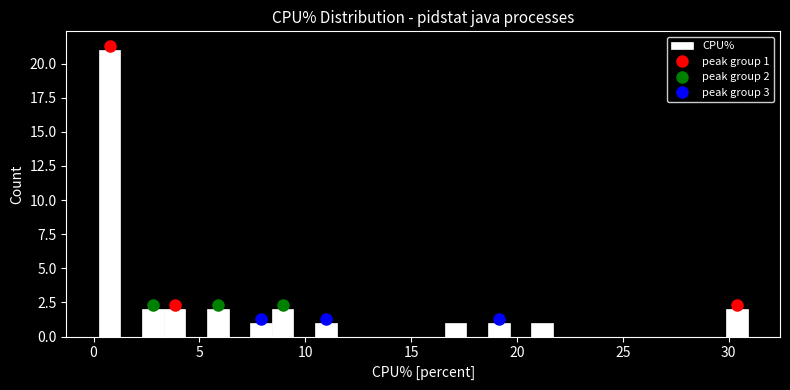

Around what value on the x-axis is the tallest bar? Give the approximate position of its centre, as read against the axis.

1.0